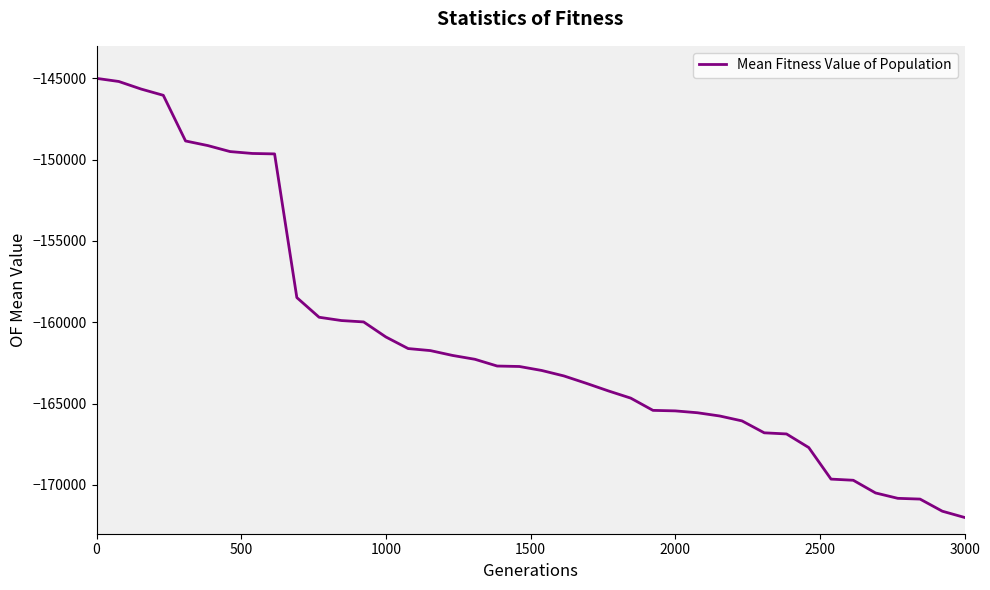

What is the smallest value displayed?

-172000.0